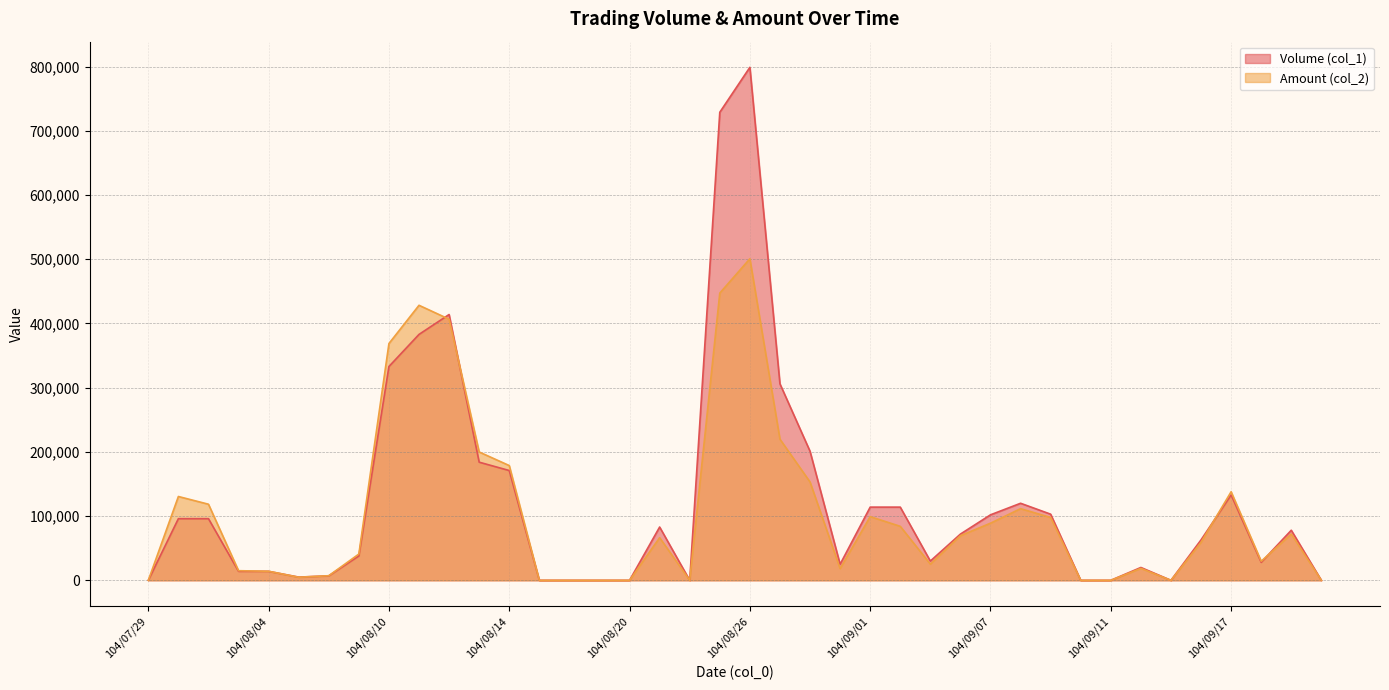

Does the chart display data point markers on the line(s)?

No